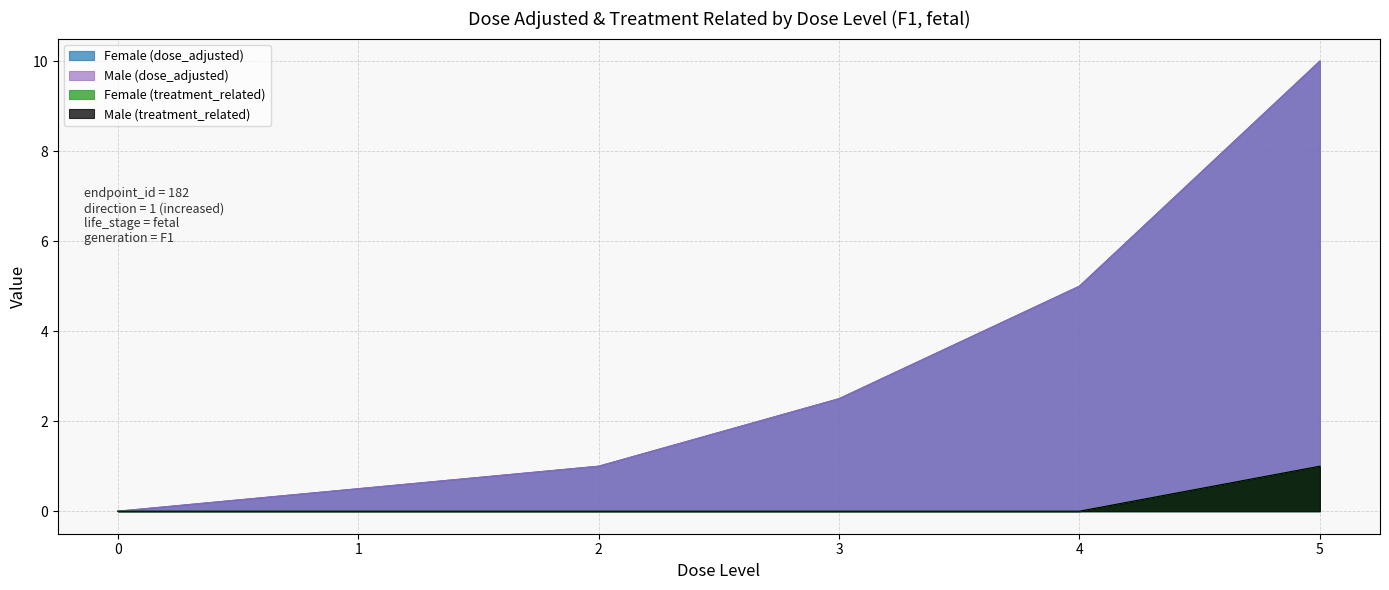

At how many categories does at least one series exceed 6?

1